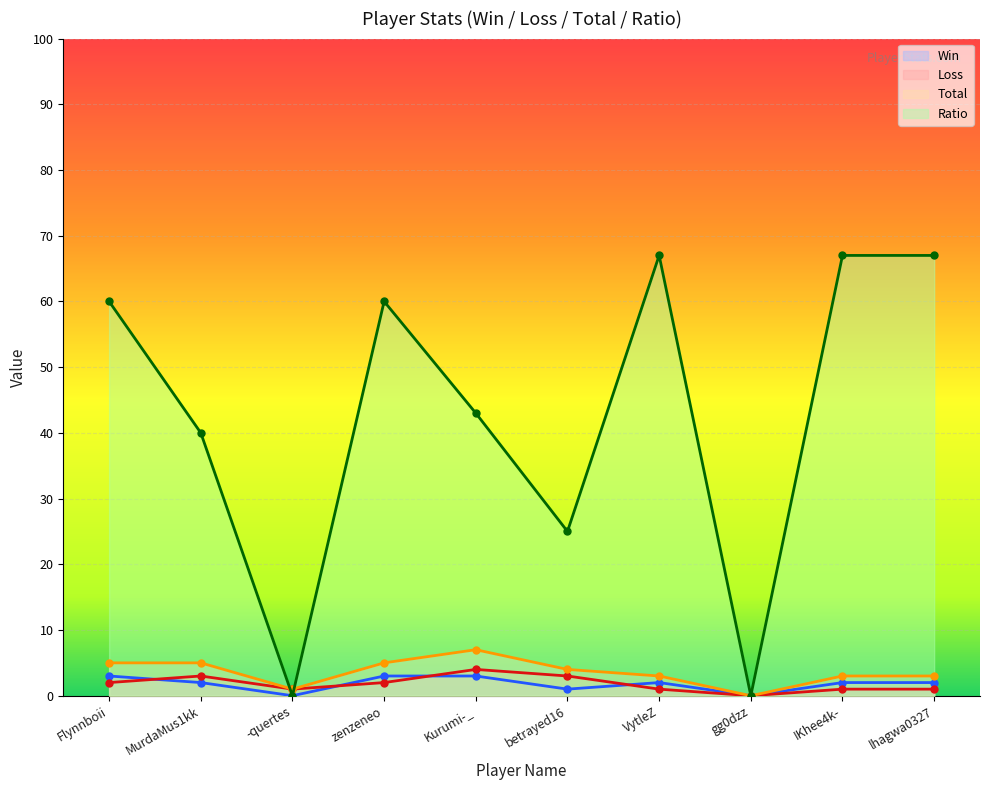

What are all the series names shown in the legend?

Win, Loss, Total, Ratio